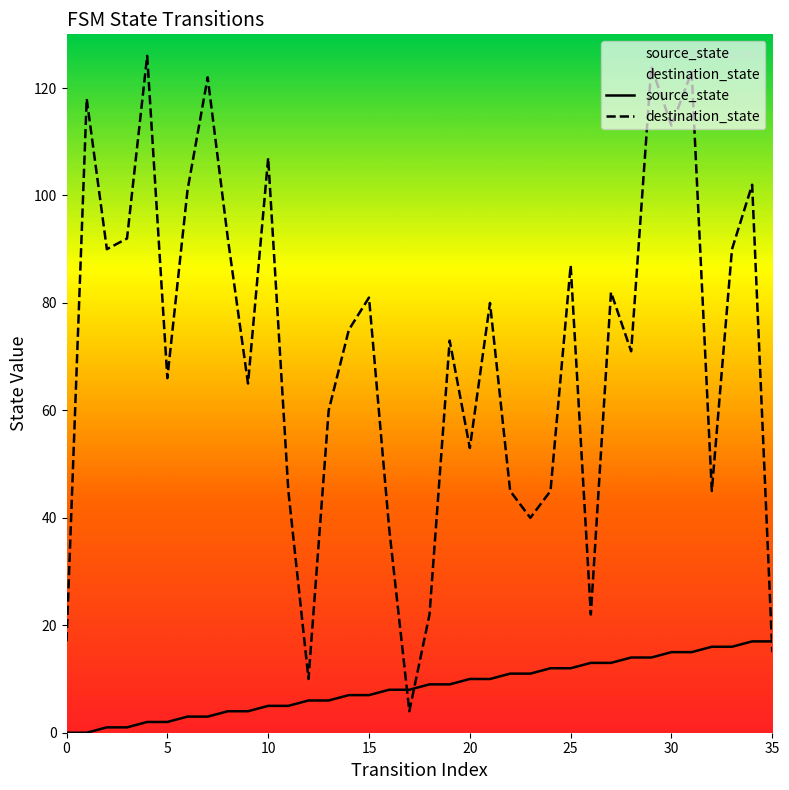

What value does the source_state series have at 34?

17